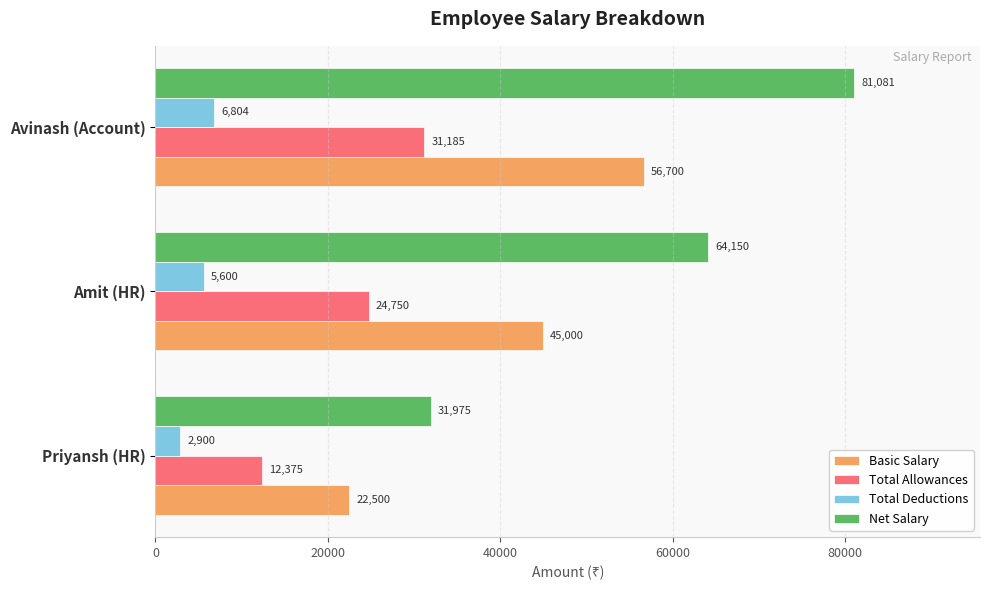

Which series has the largest range (max minus min)?

Net Salary